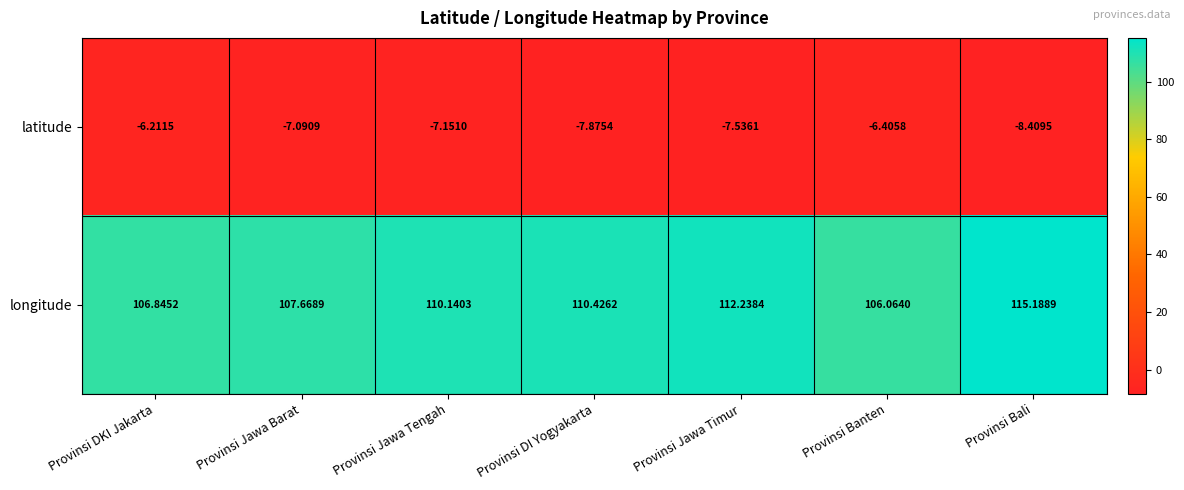

What is the difference between the highest and lowest values at Provinsi DI Yogyakarta?

118.3